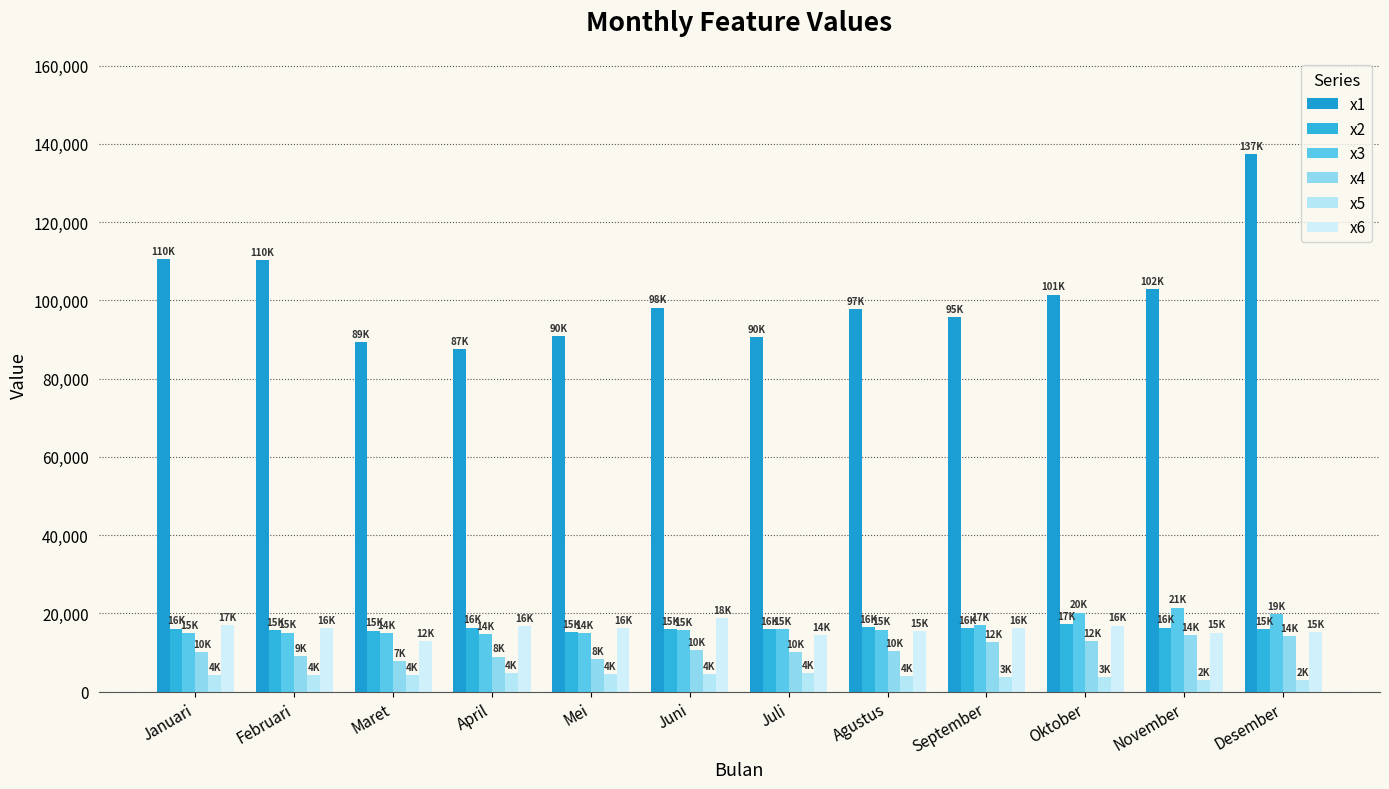

Which series has the largest range (max minus min)?

x1